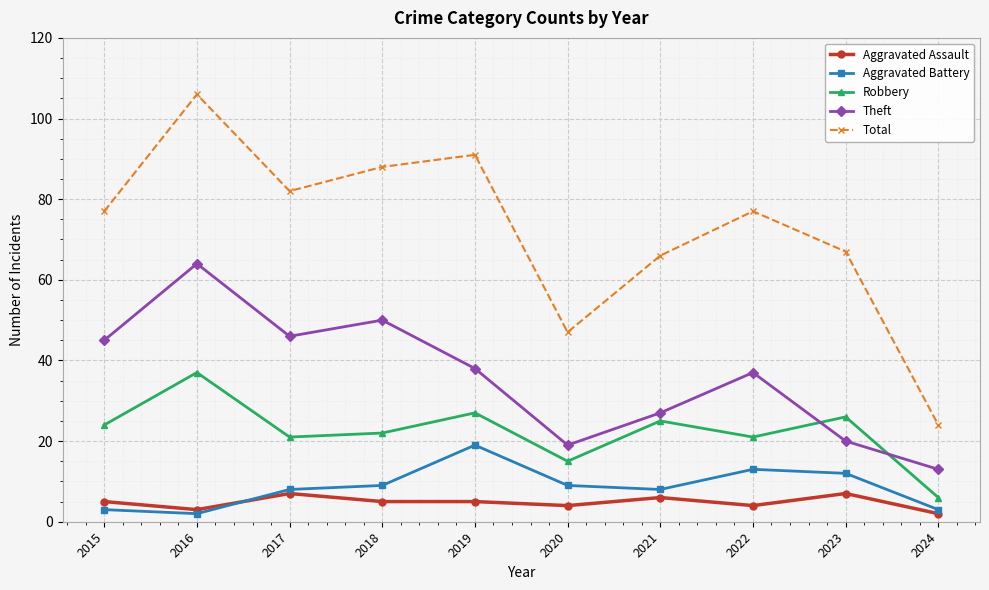

What is the sum of the Theft values at 2015 and 2024?

58